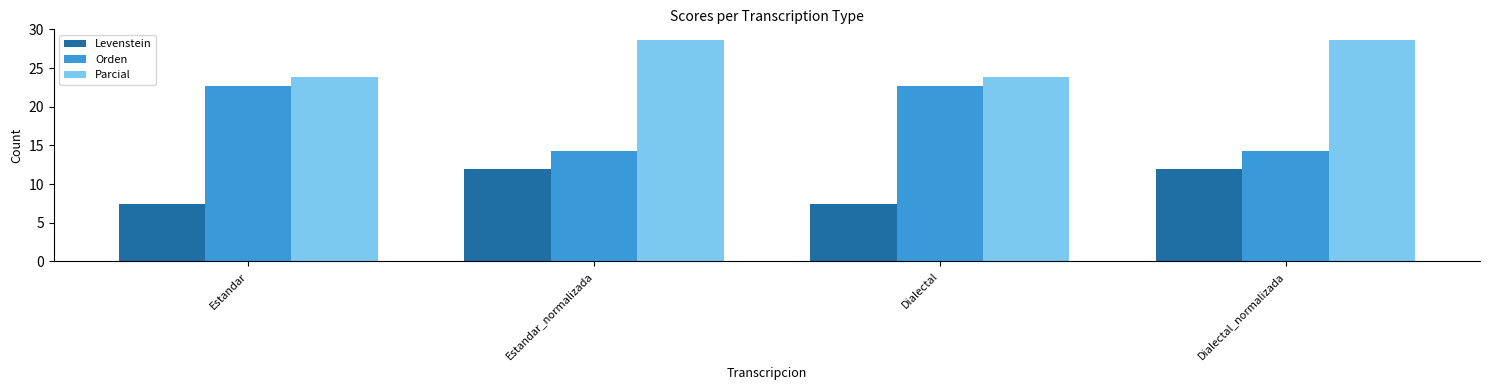

What is the difference between the maximum and minimum values in the Parcial series?

4.8